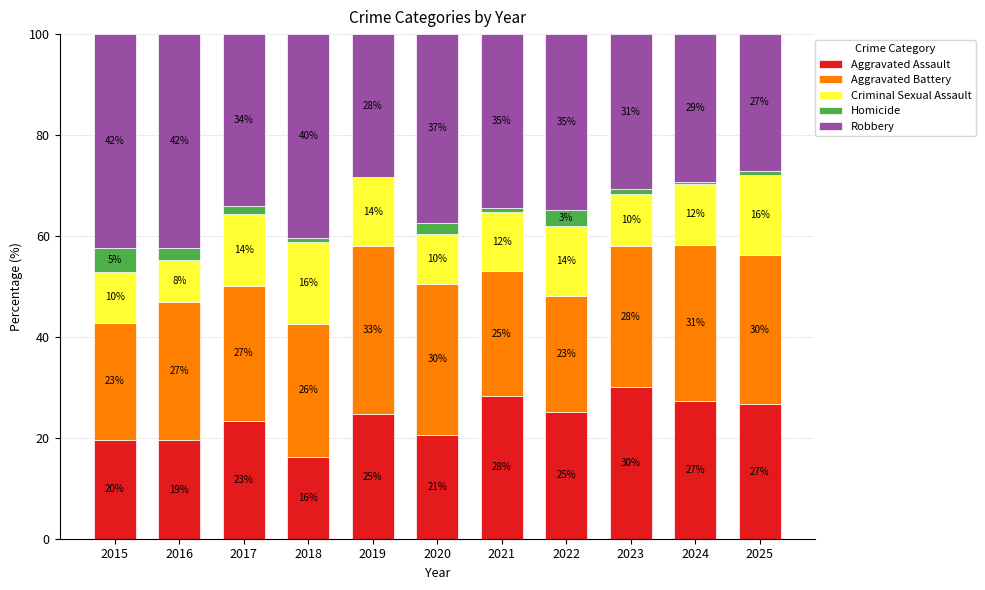

Are the bars grouped side by side (vs. stacked)?

No